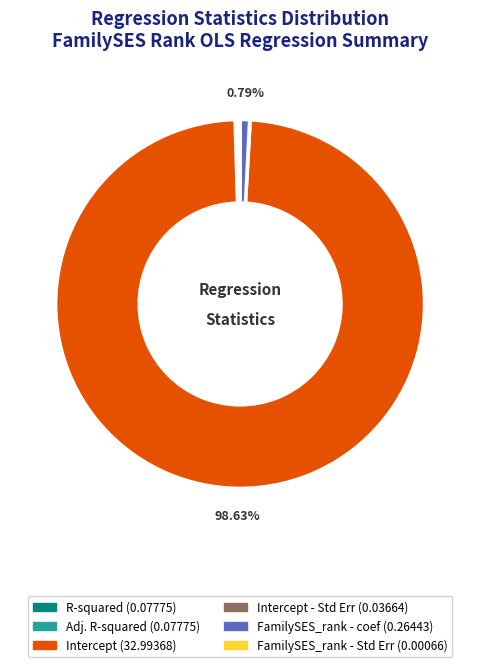

Is there any slice that represents more than half of the pie?

Yes